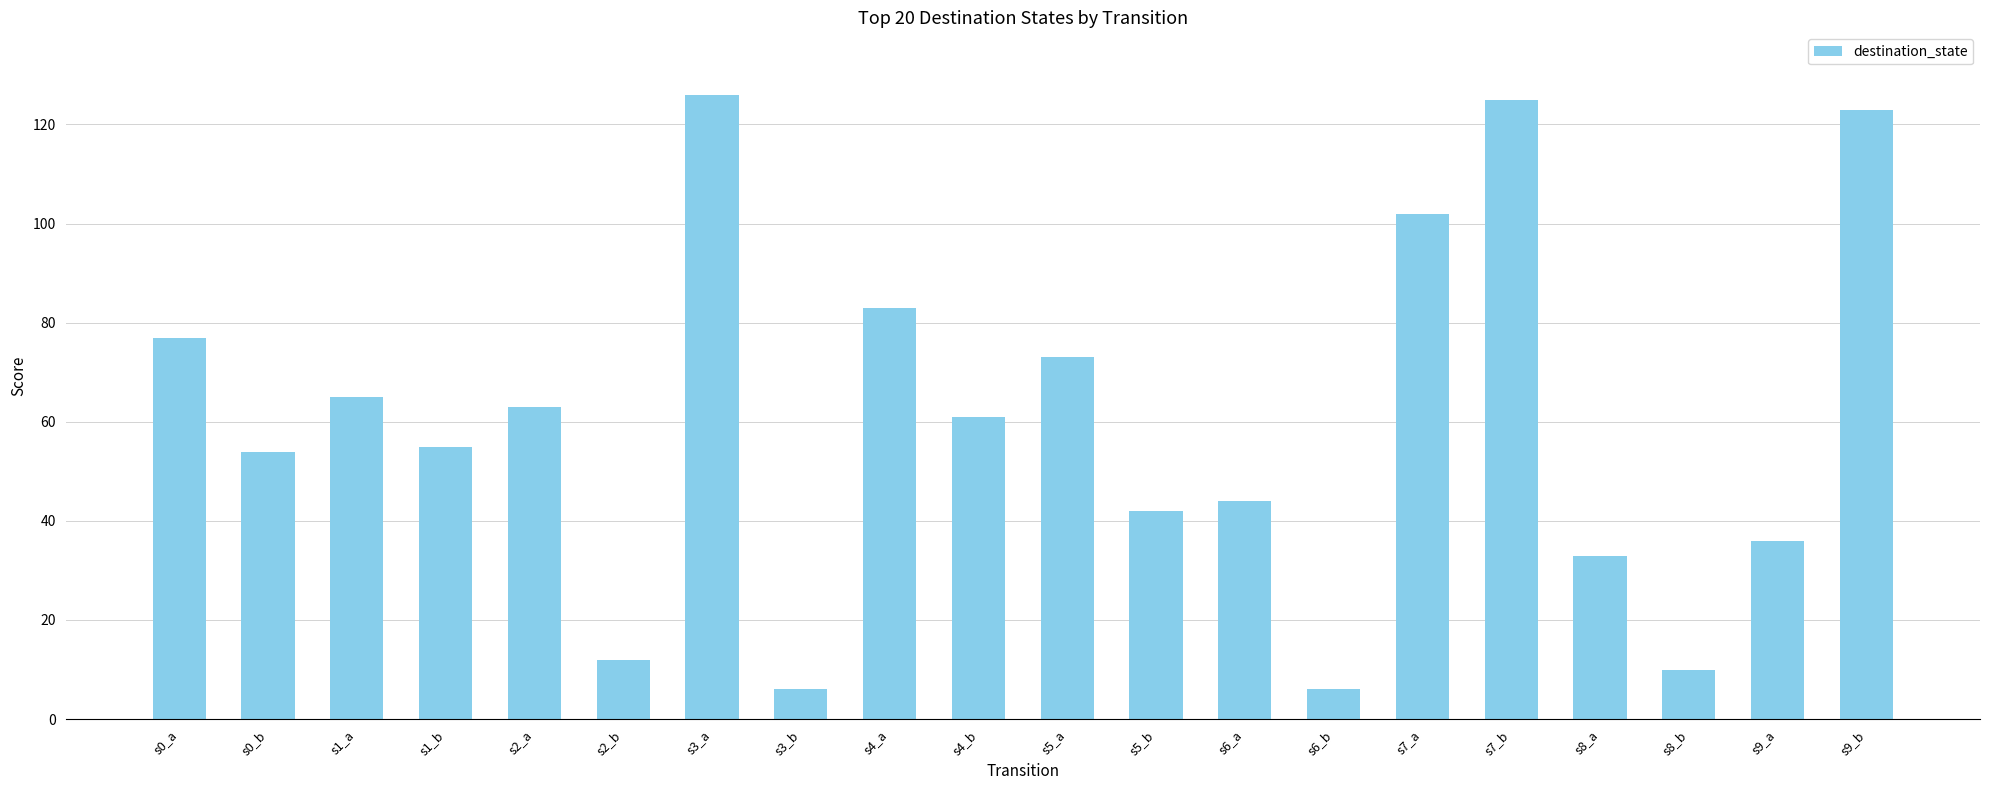

What is the sum of the values at s9_a and s4_a?

119